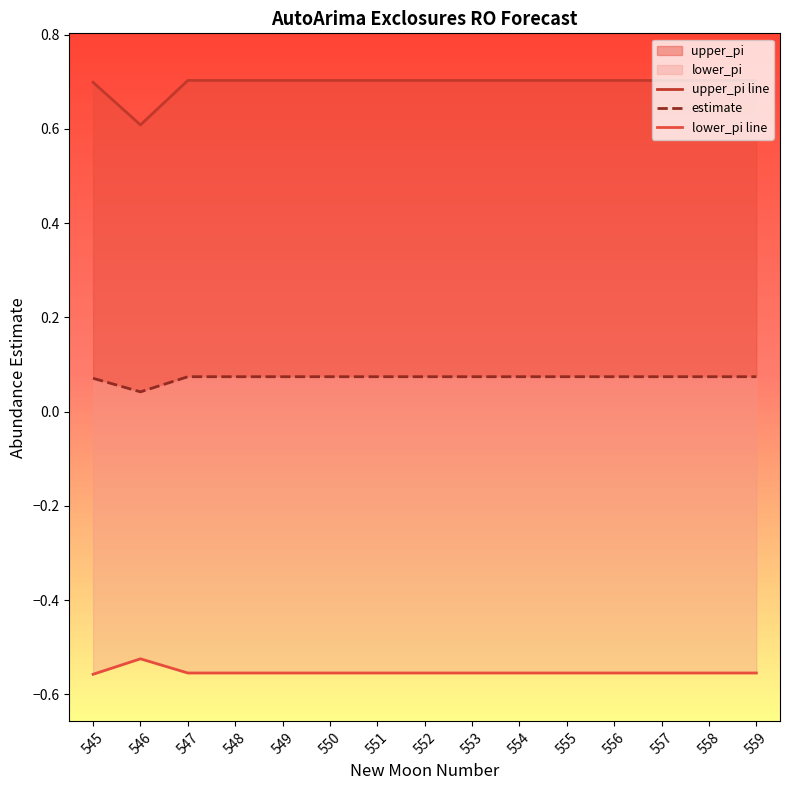

Where is the first local minimum for upper_pi line?

546